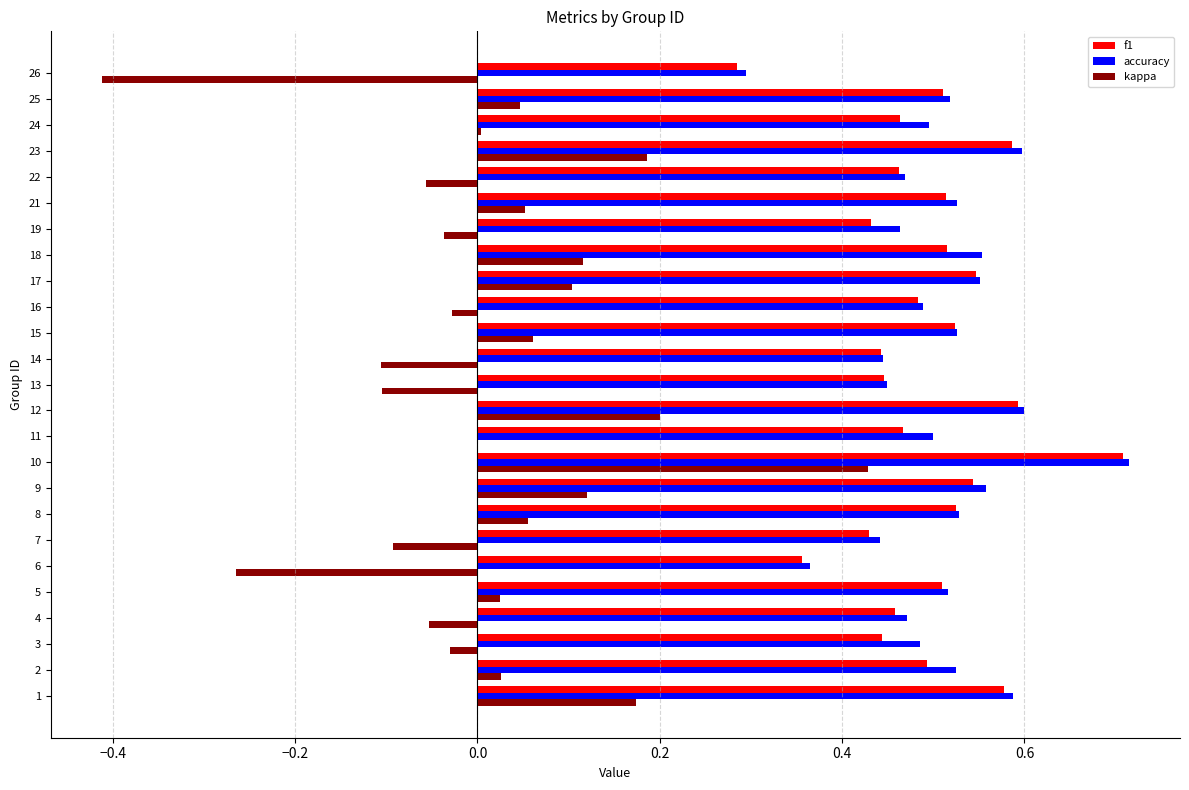

Is the value of kappa at 22 greater than the value of f1 at 8?

No